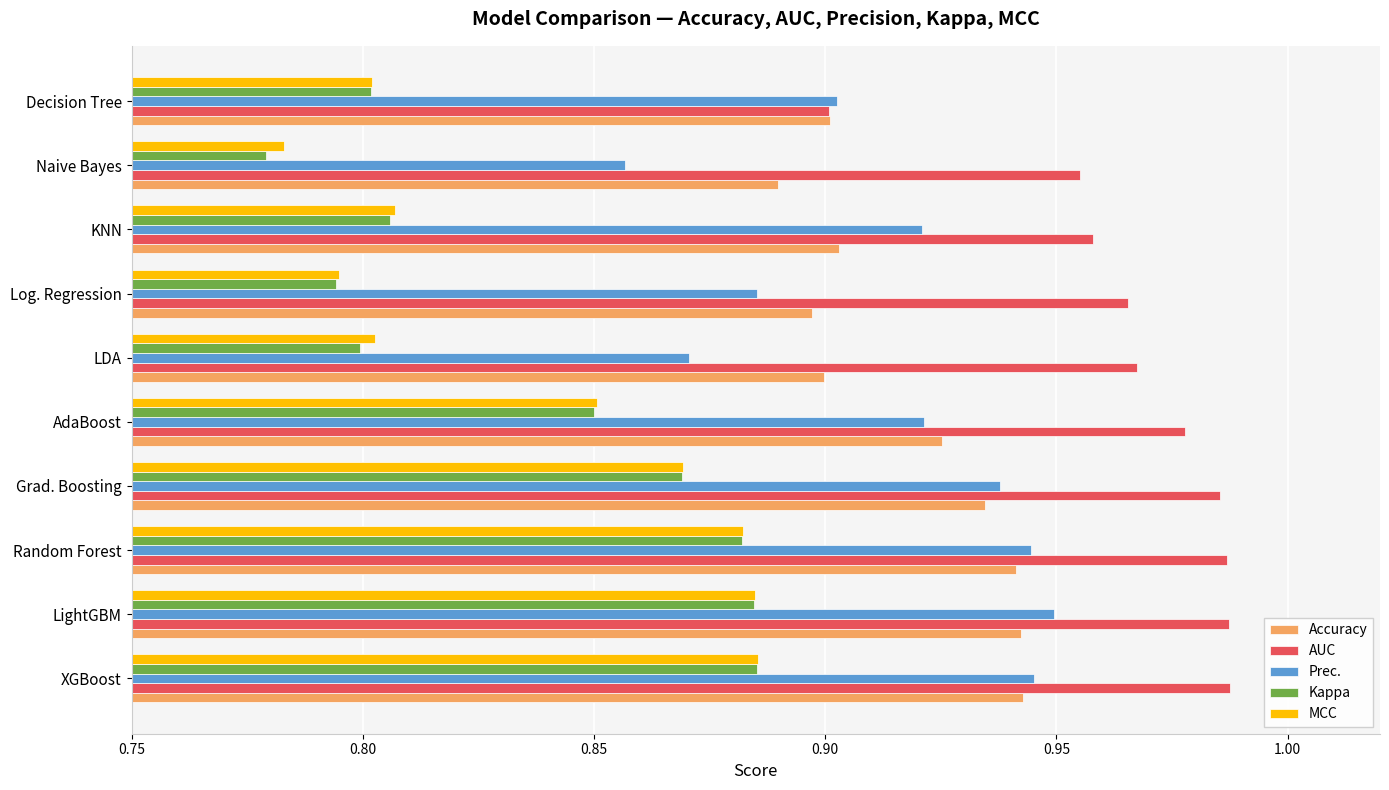

Which series has the widest spread of values?

Kappa